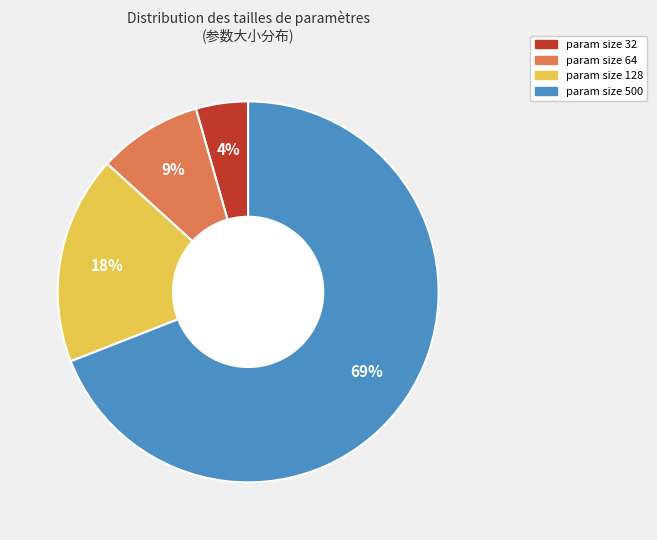

To the nearest percent, what portion does param size 128 represent?

18%